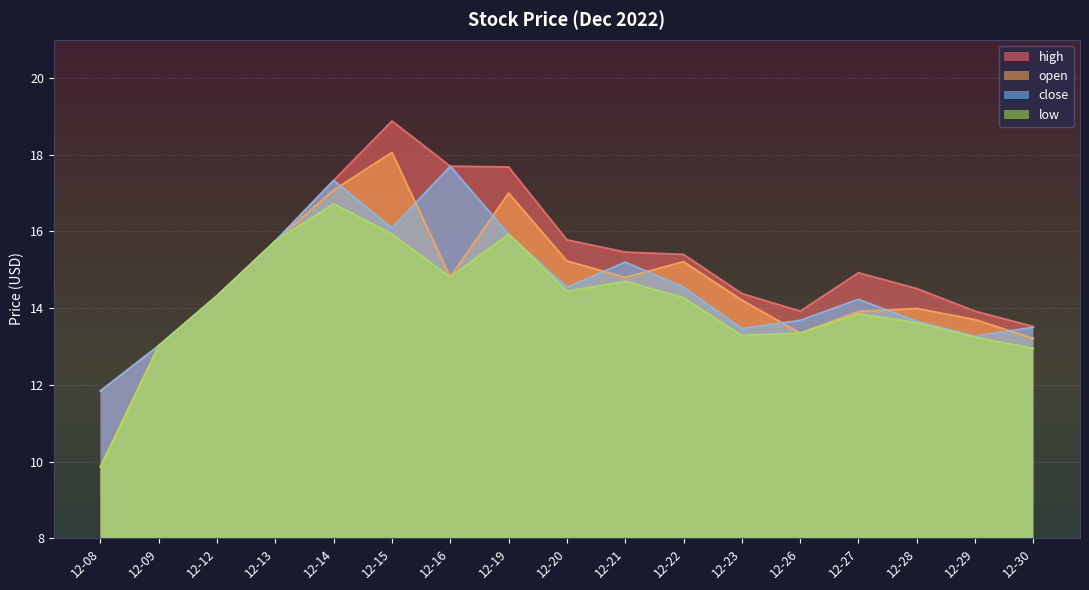

Is the value of close at 12-12 greater than the value of low at 12-26?

Yes